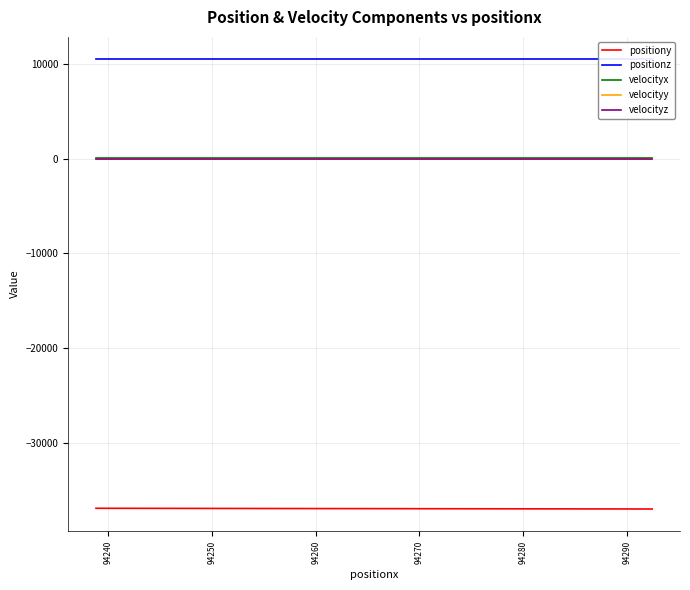

True or false: positiony and velocityz cross at least once.

False